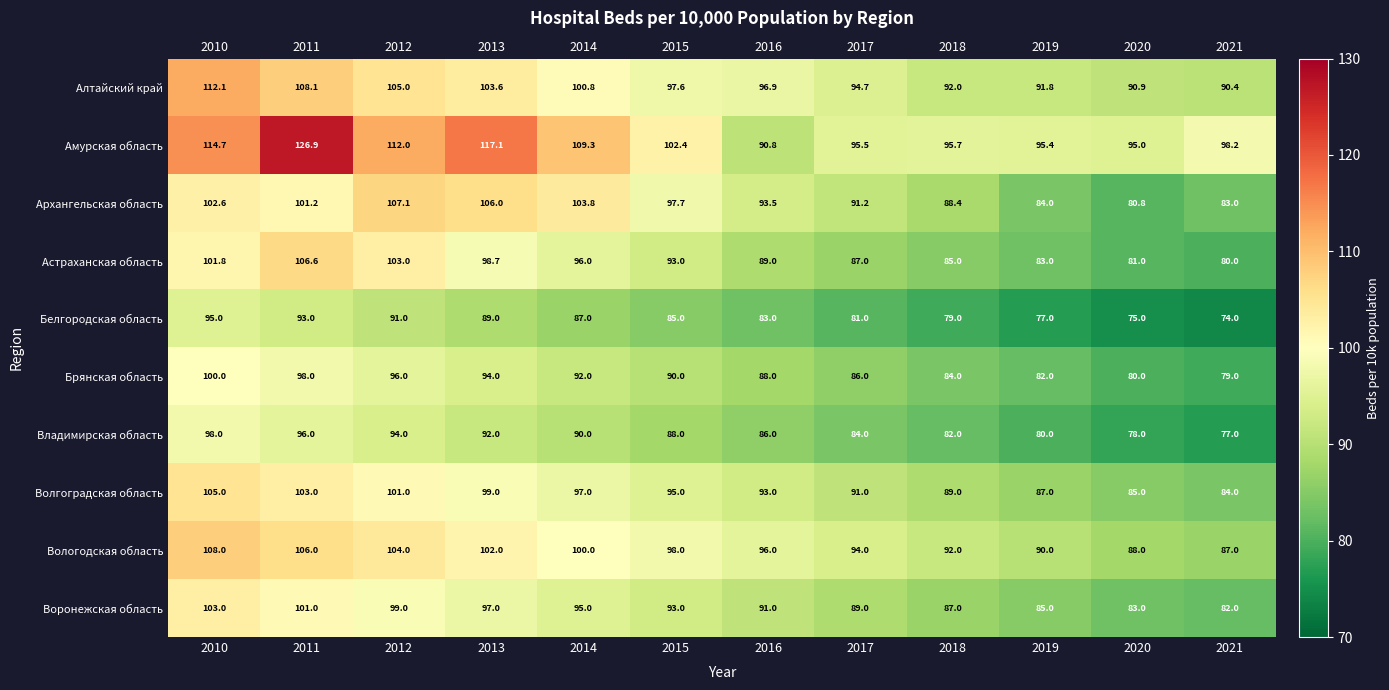

How many categories are shown in the chart?

12